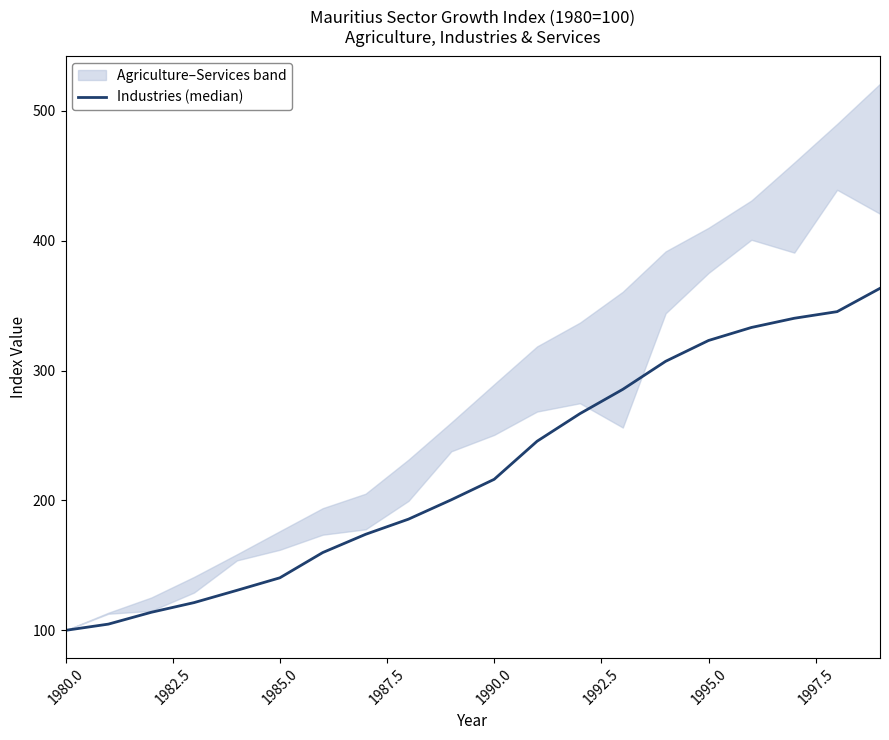

Is it true that the value at 18 is 179.8?

False